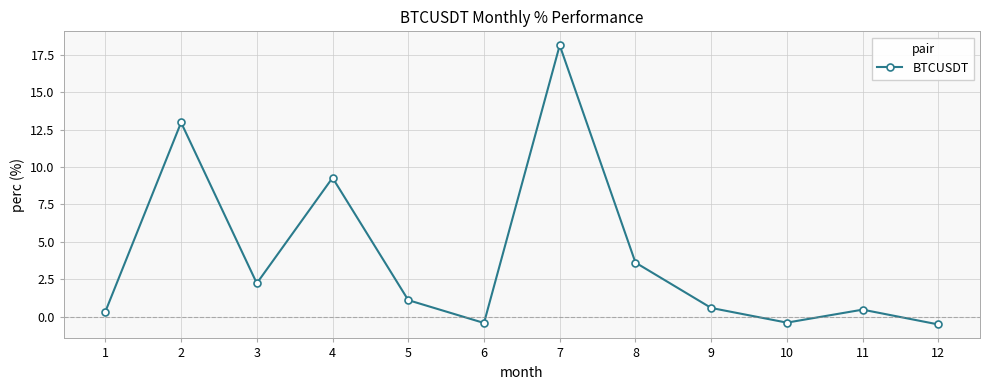

What is the minimum value shown in the chart?

-0.5